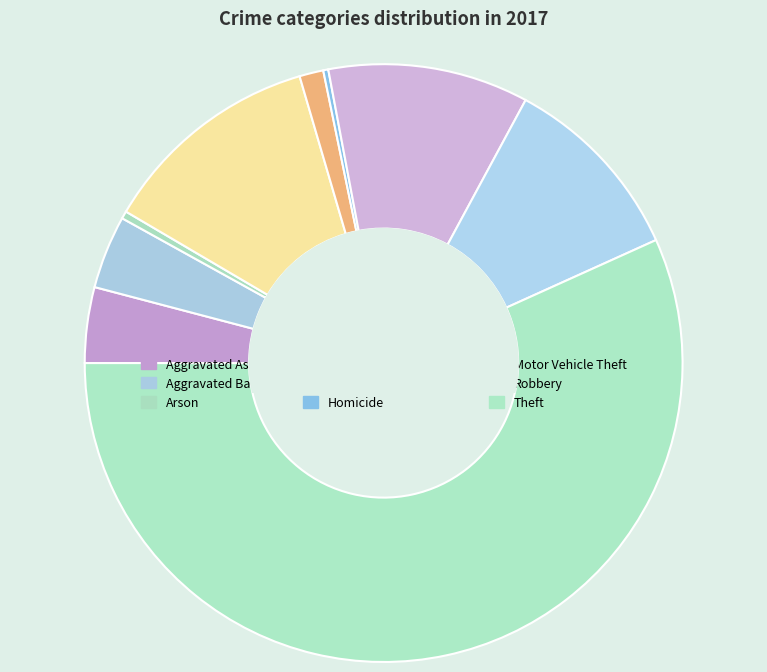

To the nearest percent, what is the combined percentage of Aggravated Battery and Burglary?

16%